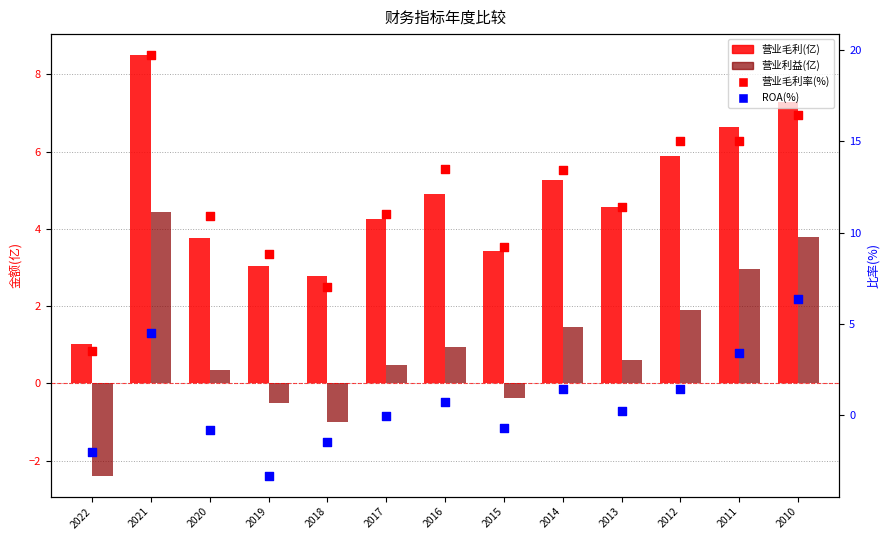

Which series has the largest total across all categories?

营业毛利率(%)